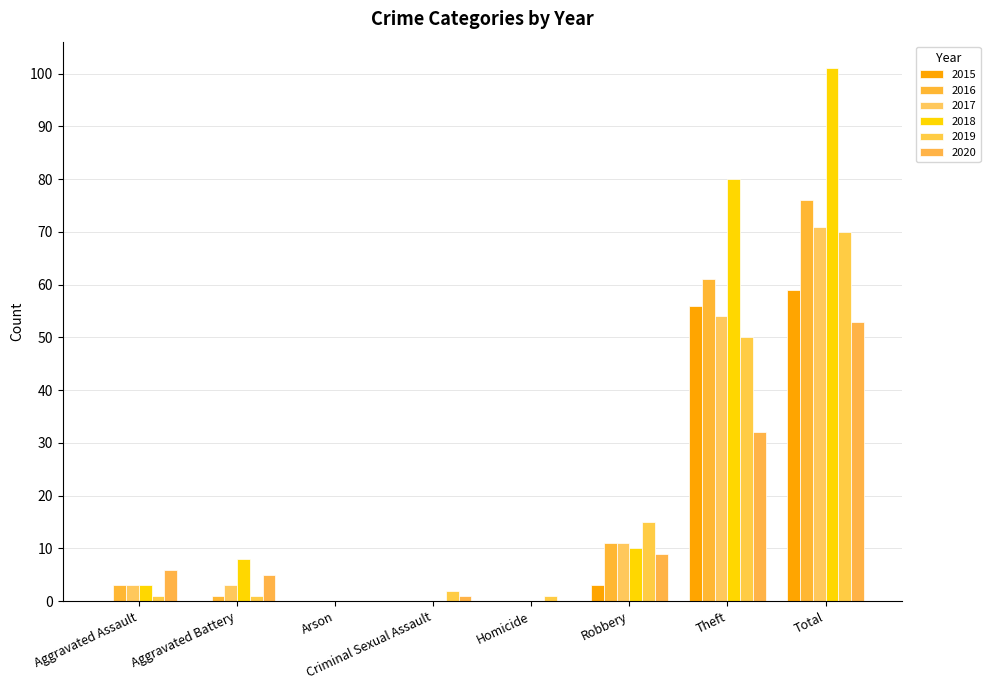

What position from the left is Robbery?

6